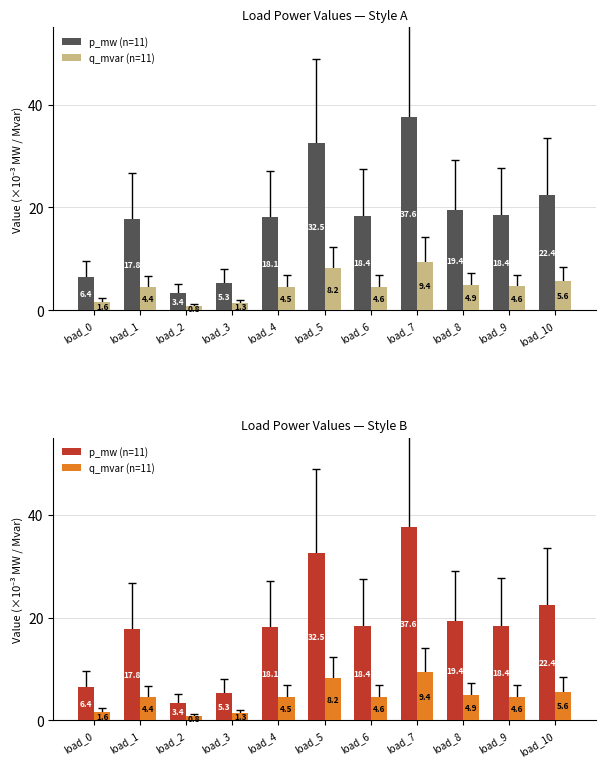

List the series in order of their peak value, lowest first.

q_mvar (n=11), p_mw (n=11)